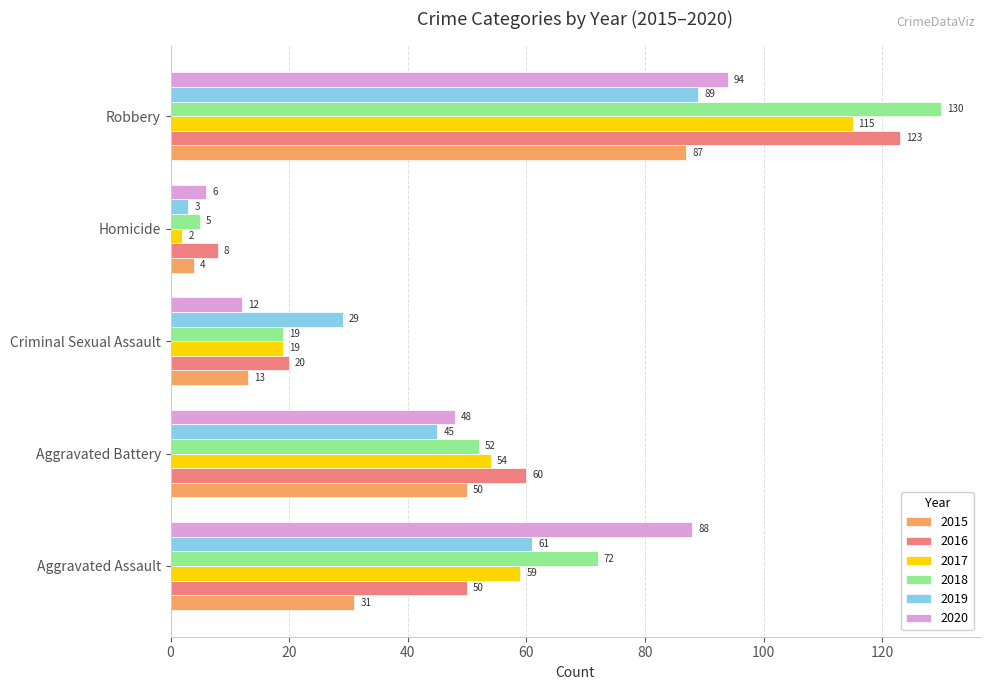

What value does the 2018 series have at Aggravated Battery?

52